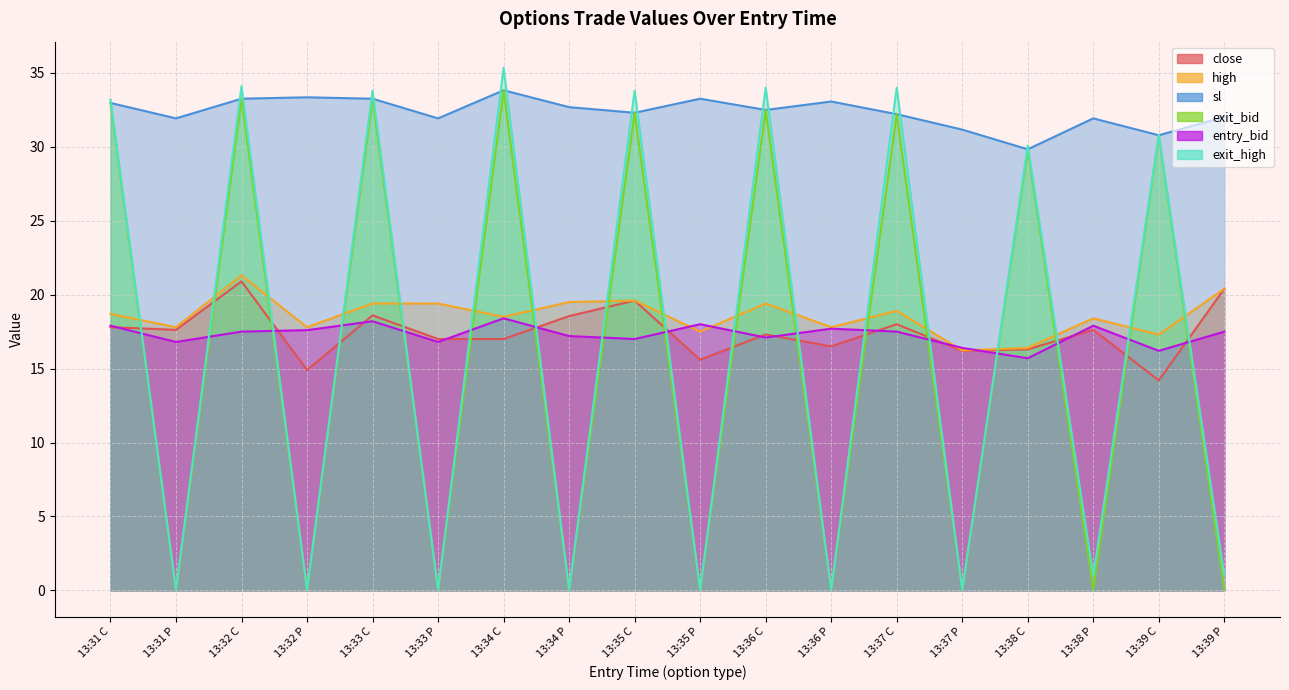

True or false: close has more than 1 interior local peaks.

True